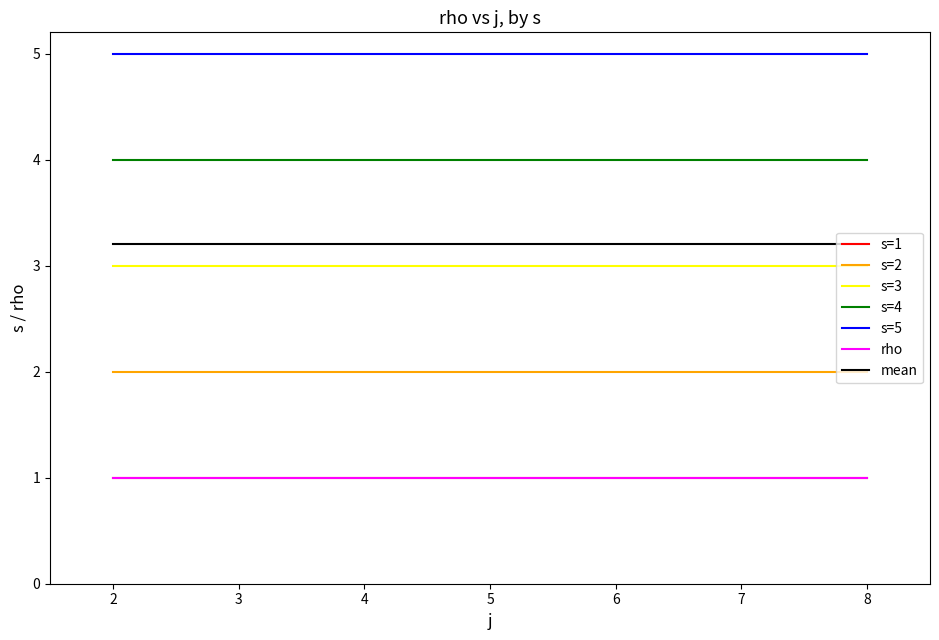

Reading left to right, extract all data points from this chart.

s: 1	2	3	4	5	1	2	3	4	5	1	2	3	4	5	1	2	3	4	5	1	2	3	4	5	1	2	3	4	5
rho: 1	1	1	1	1	1	1	1	1	1	1	1	1	1	1	1	1	1	1	1	1	1	1	1	1	1	1	1	1	1